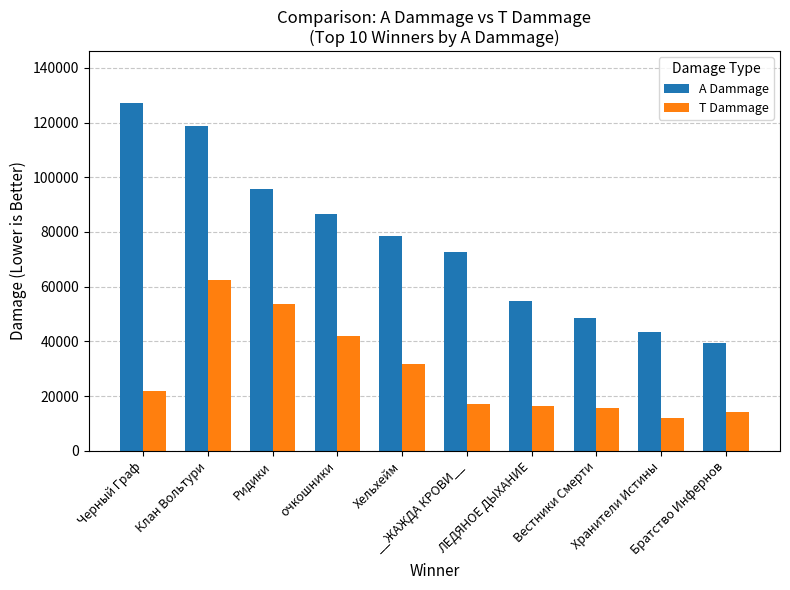

At how many categories does at least one series exceed 115470?

2